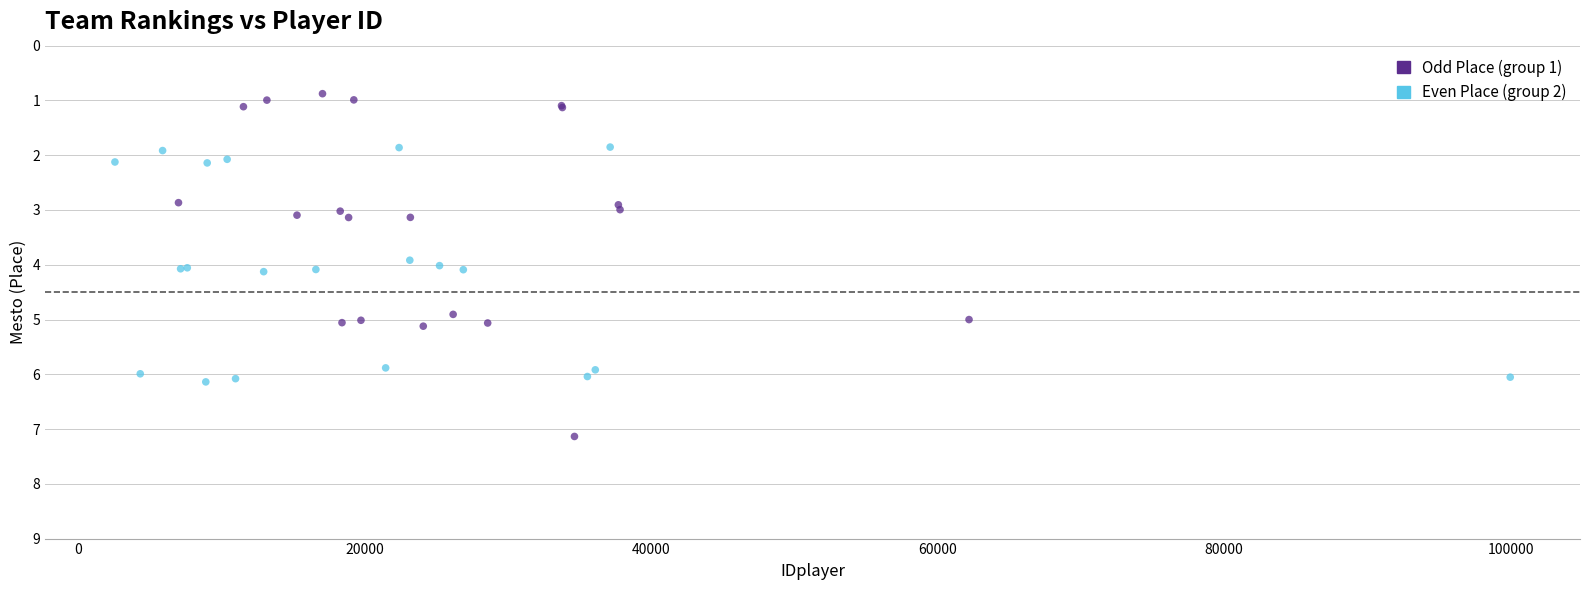

Which series reaches the minimum Y coordinate?

Odd Place (group 1)